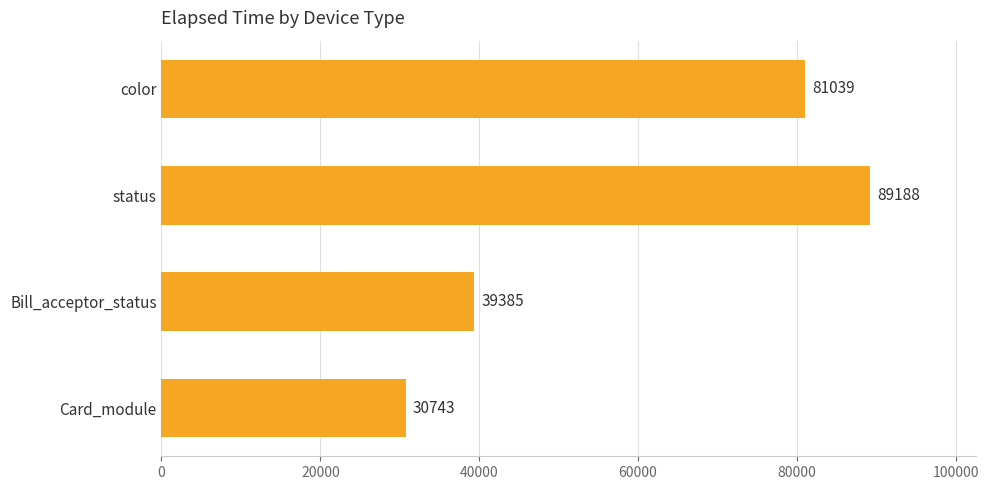

How many values are between 39385 and 89188?

3